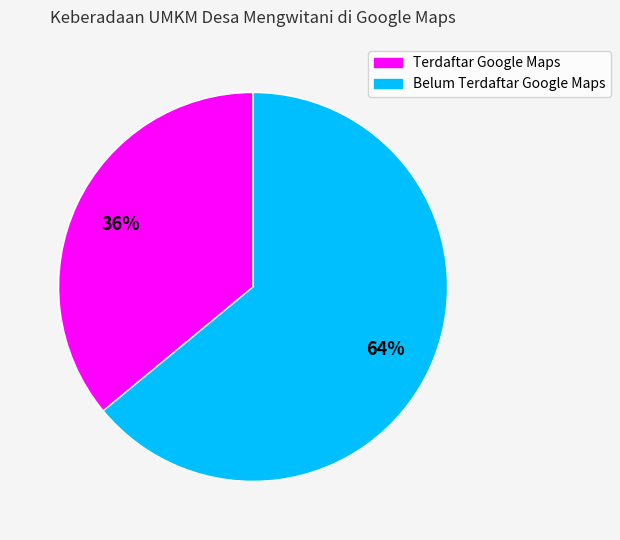

Which category has the biggest portion of the pie?

Belum Terdaftar Google Maps